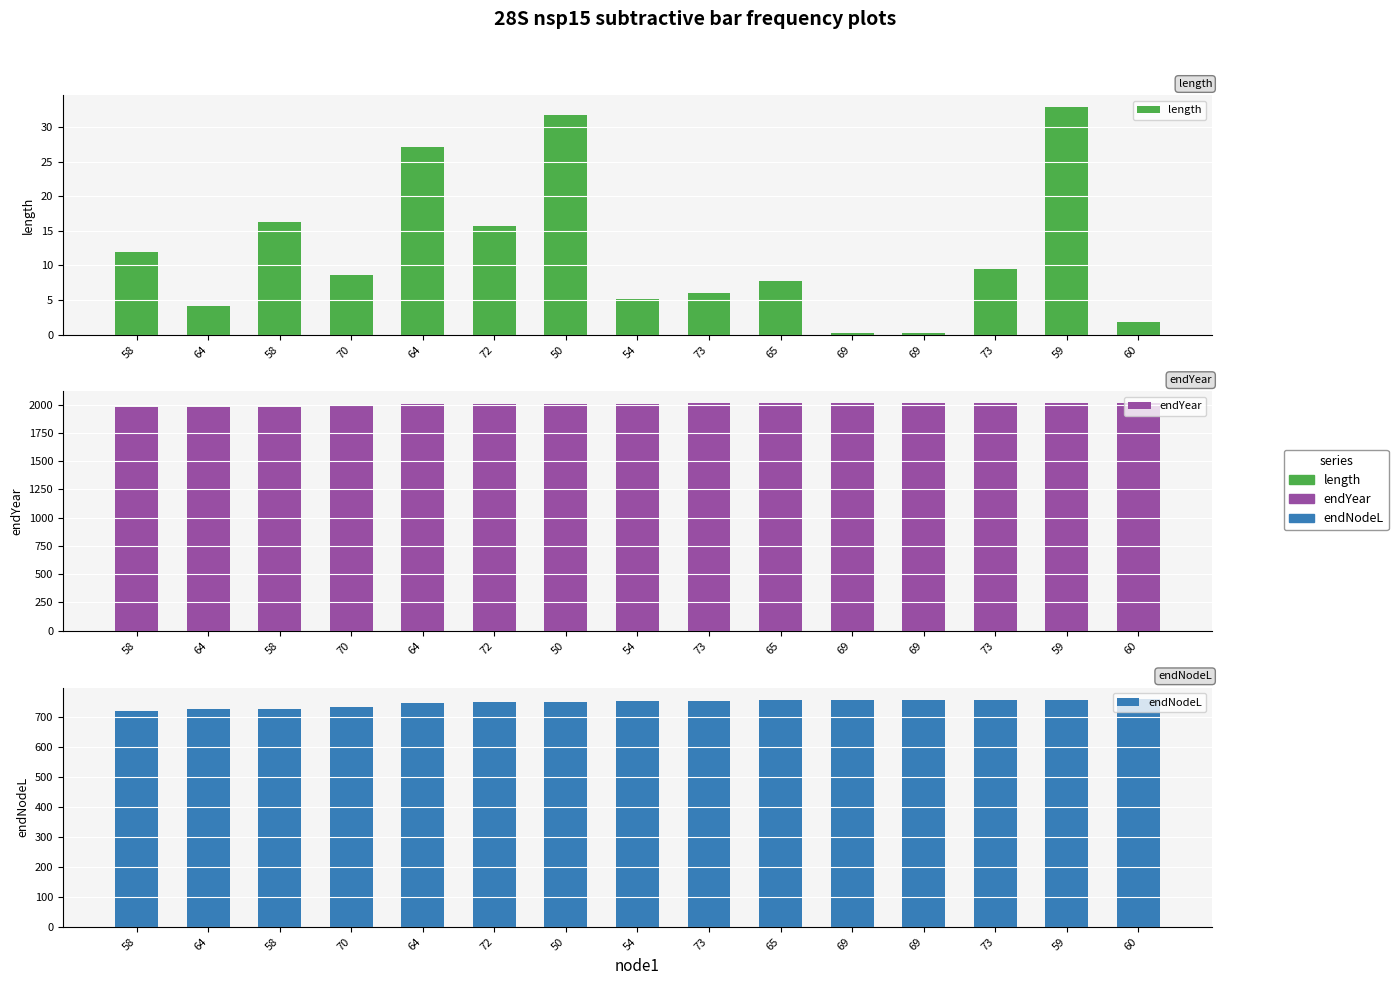

How many values in the endNodeL series exceed 752?

8